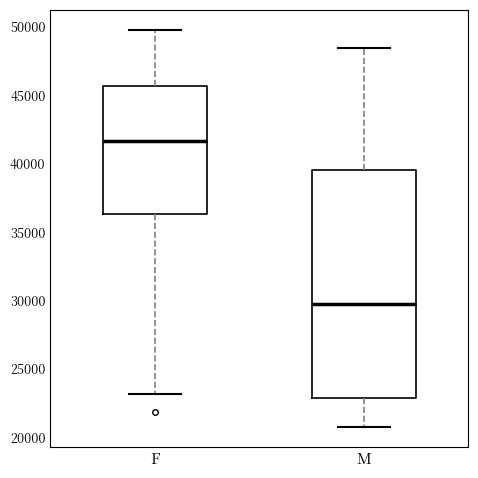

Reading left to right, transcribe this box plot: for each box, give where its median line is, the range the box spans, and where its two whiskers end, as read against the y-axis. The values are not printed on the chart, so give them approximately, as read against the axis.

F: median 41500, box 36500 to 45500, whiskers 23000 to 50000
M: median 29500, box 23000 to 39500, whiskers 20500 to 48500